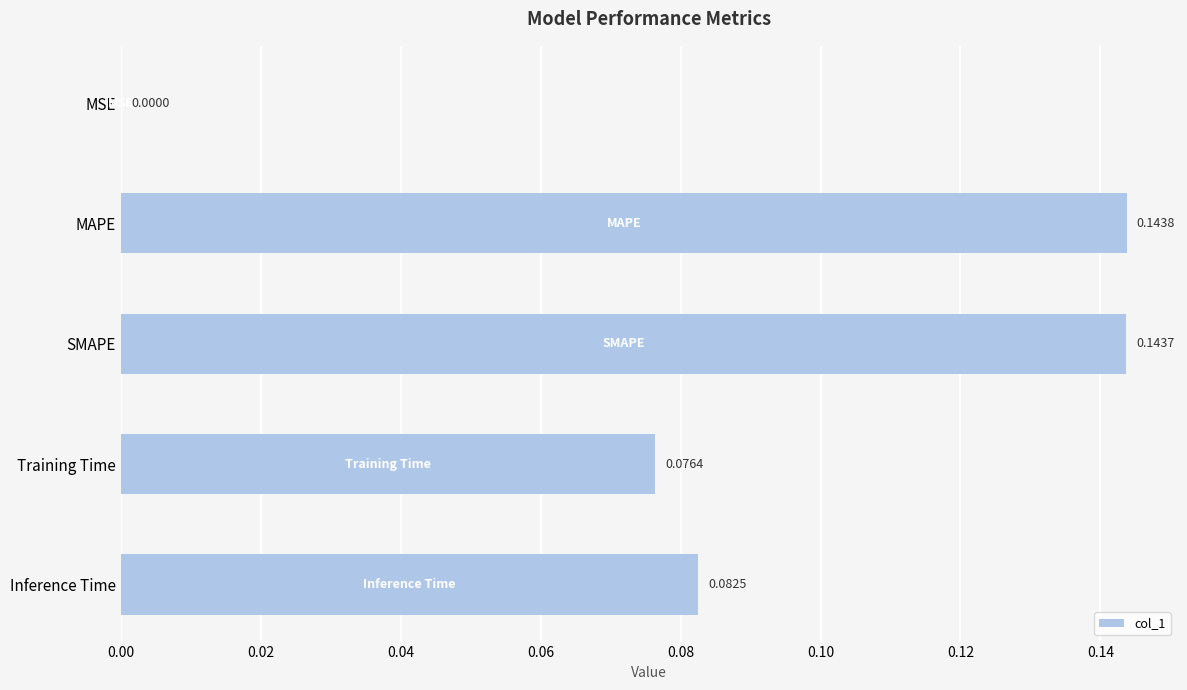

What is the sum of all values?

0.4